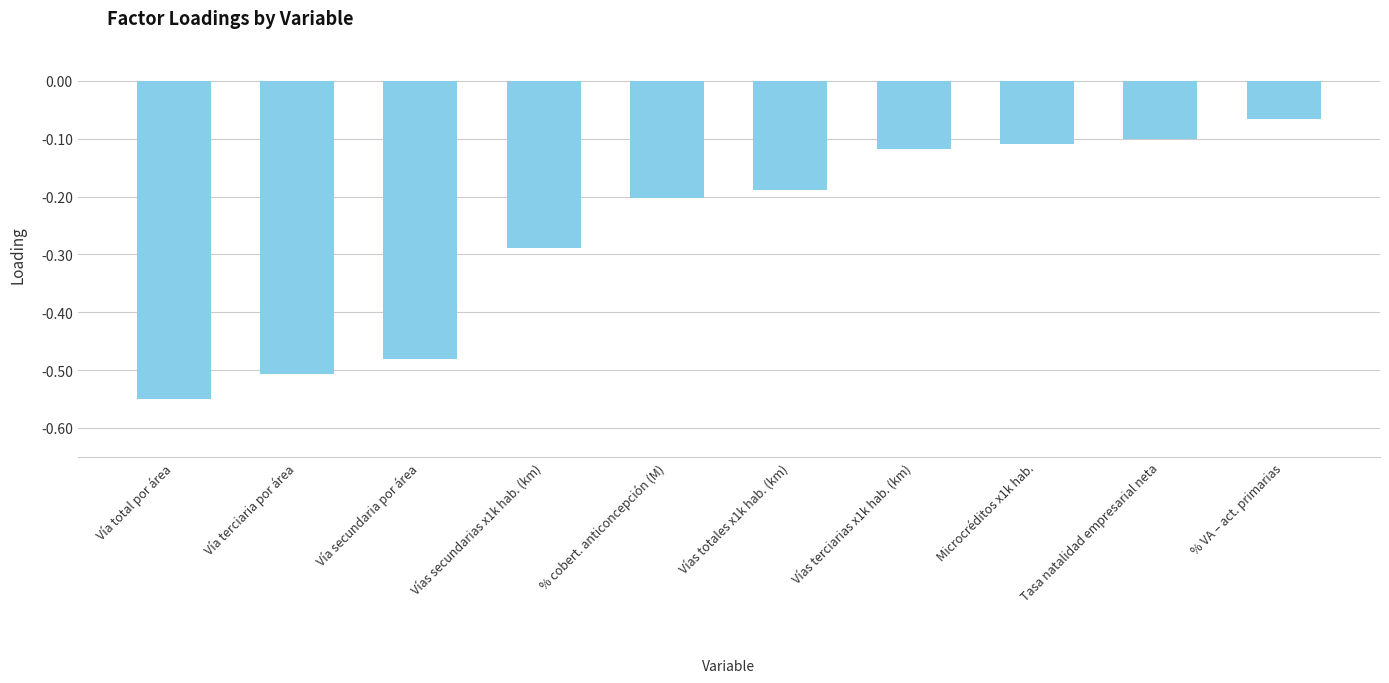

What is the label of the 7th bar from the right?

Vías secundarias x1k hab. (km)